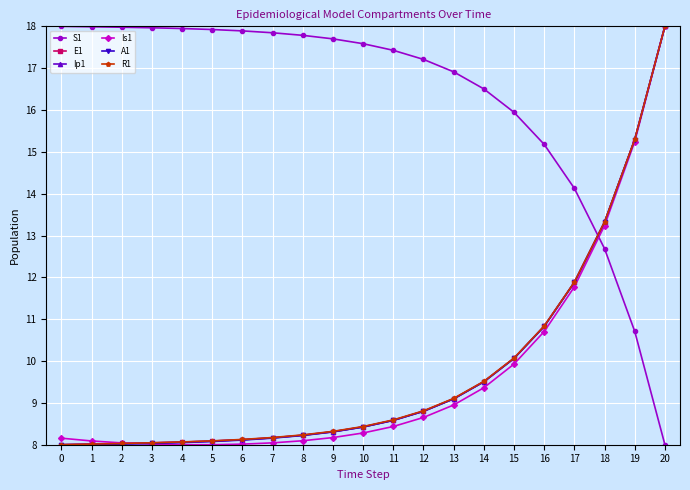

What is the difference between the highest and lowest values at 8?

9.7